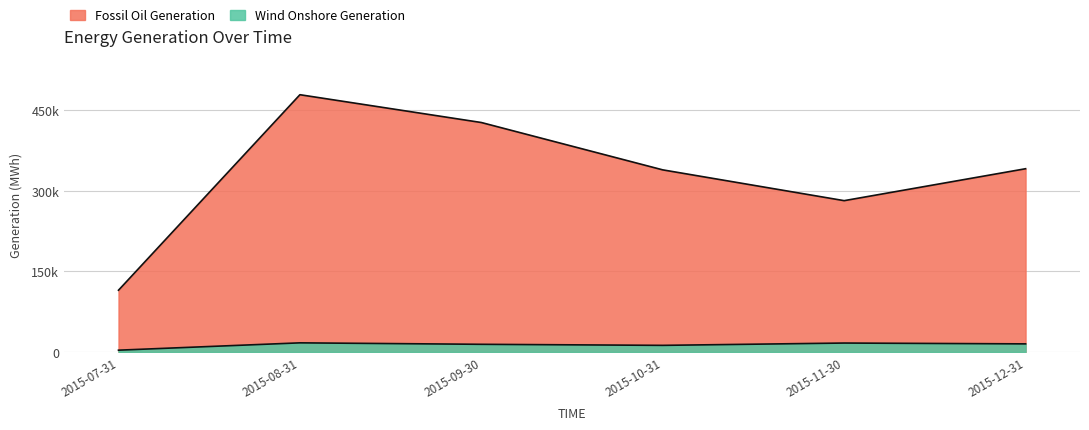

What is the value of the Wind Onshore Generation point at the 6th from the left?

15085.0